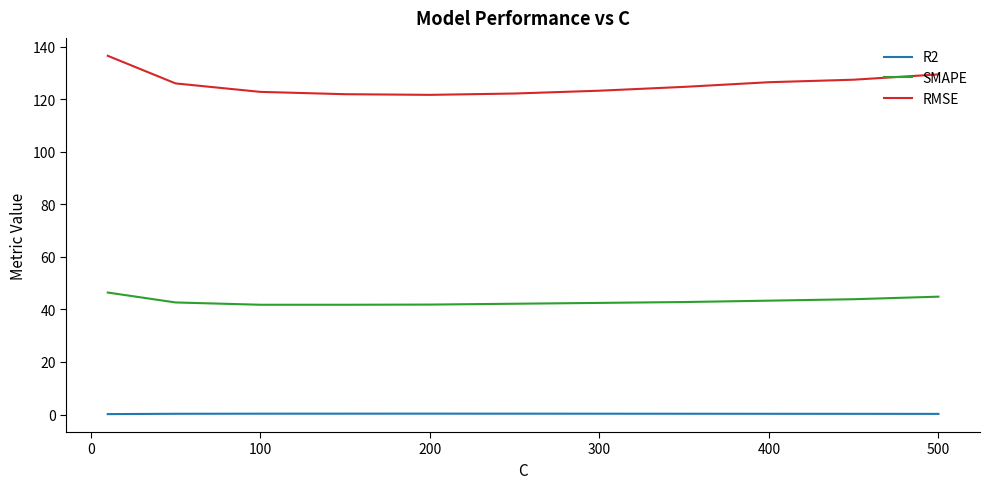

Which series has the largest total across all categories?

RMSE